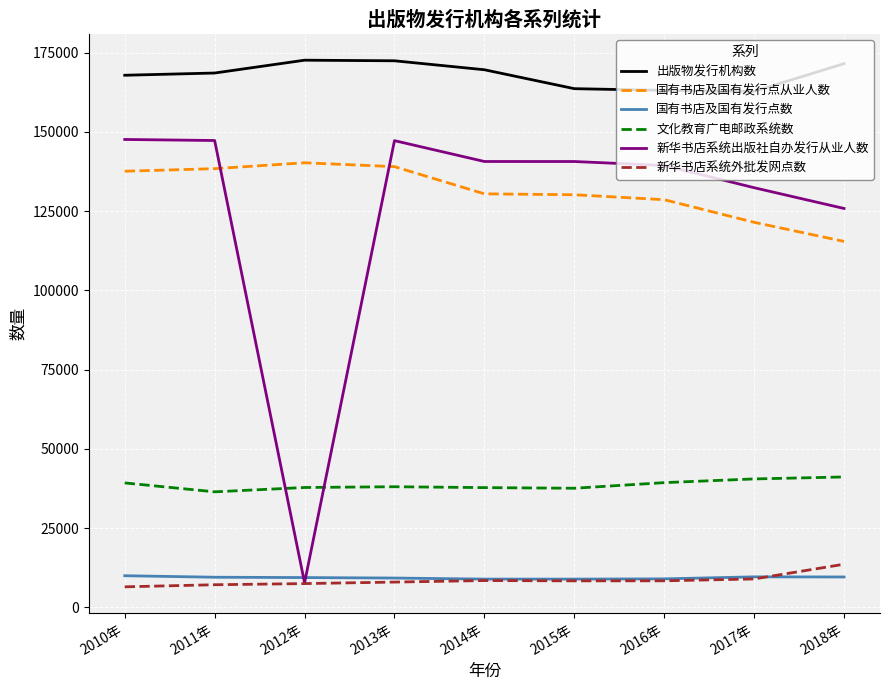

What is the maximum value shown in the chart?

172633